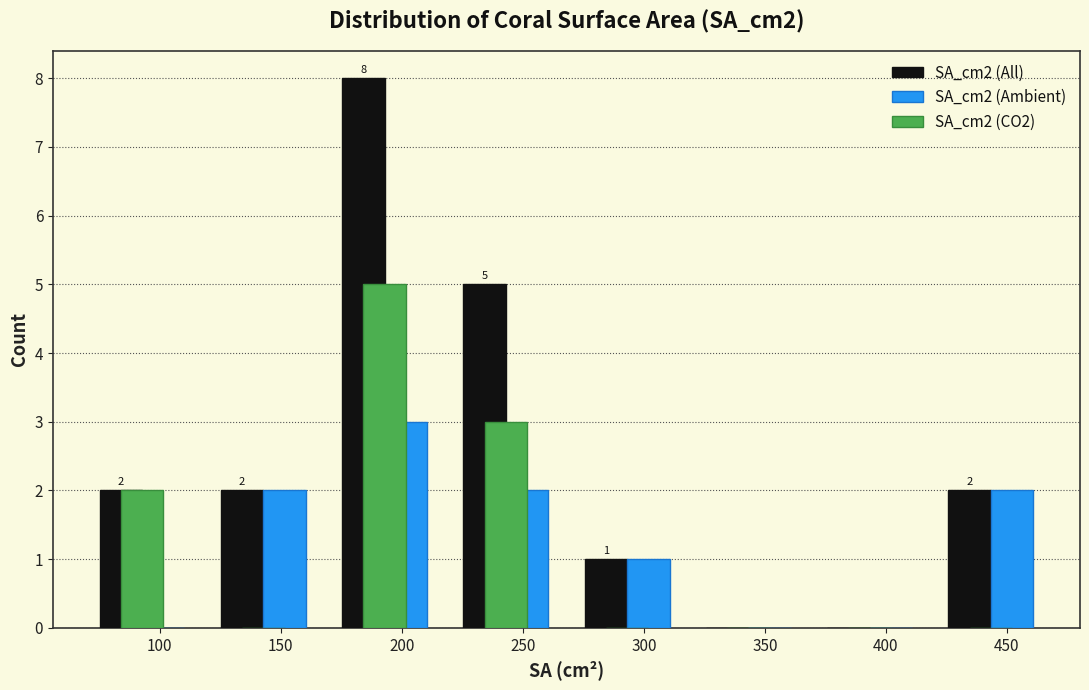

In the SA_cm2 (Ambient) series, which range on the x-axis has the tallest bar?

170 to 220